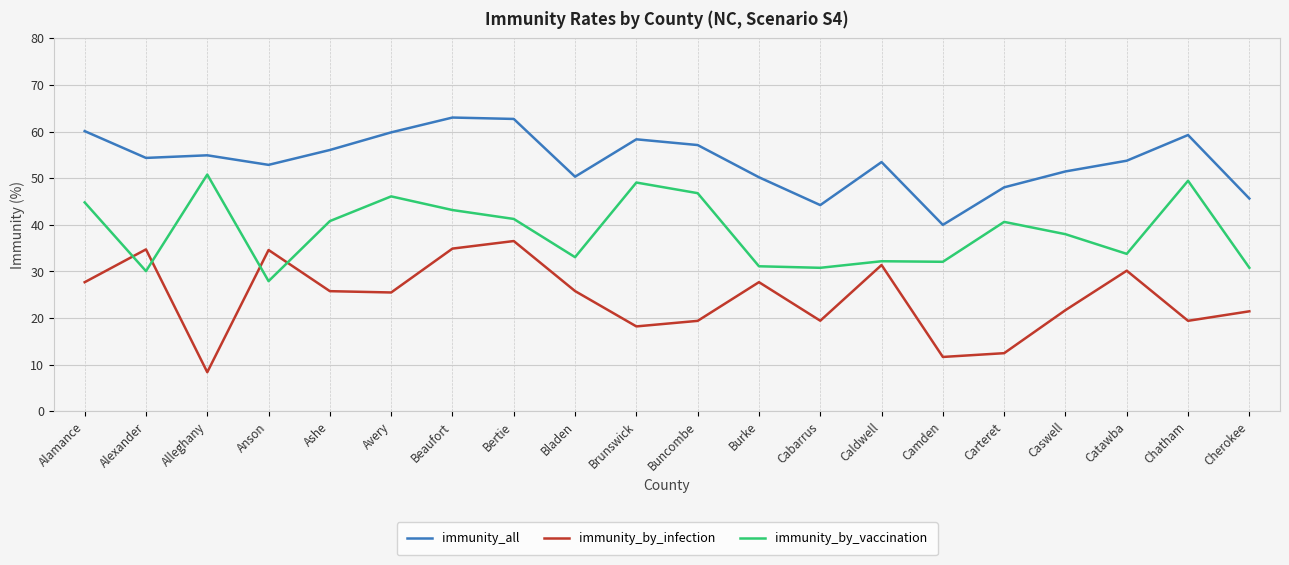

How many categories are shown in the chart?

20